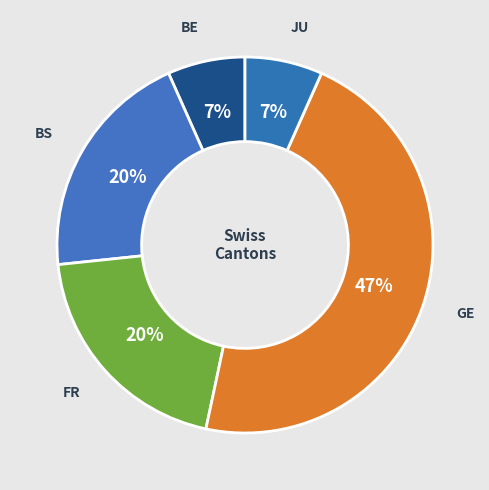

To the nearest percent, what is the difference between the largest and smallest slice percentages?

40%